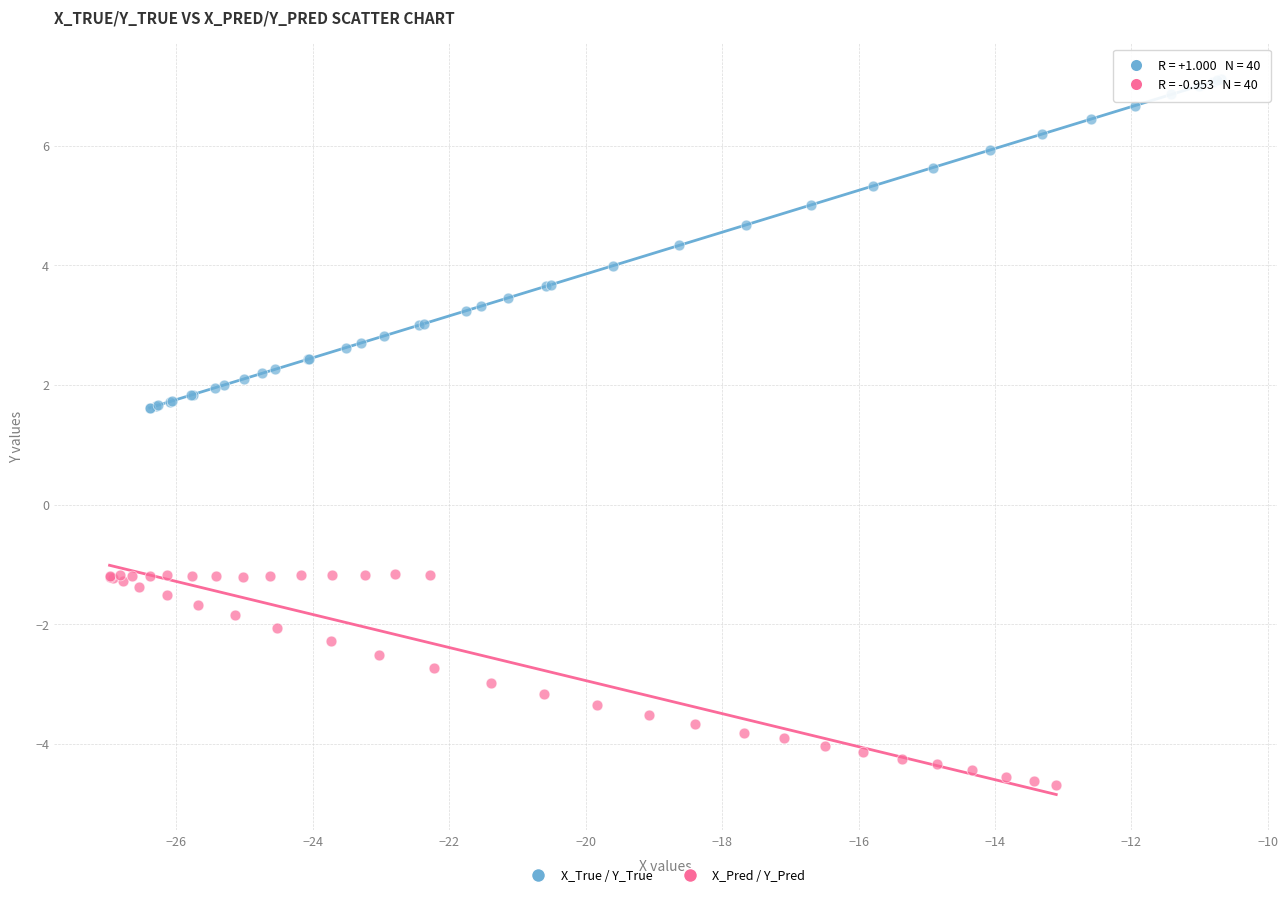

Which series reaches the minimum Y coordinate?

X_Pred / Y_Pred